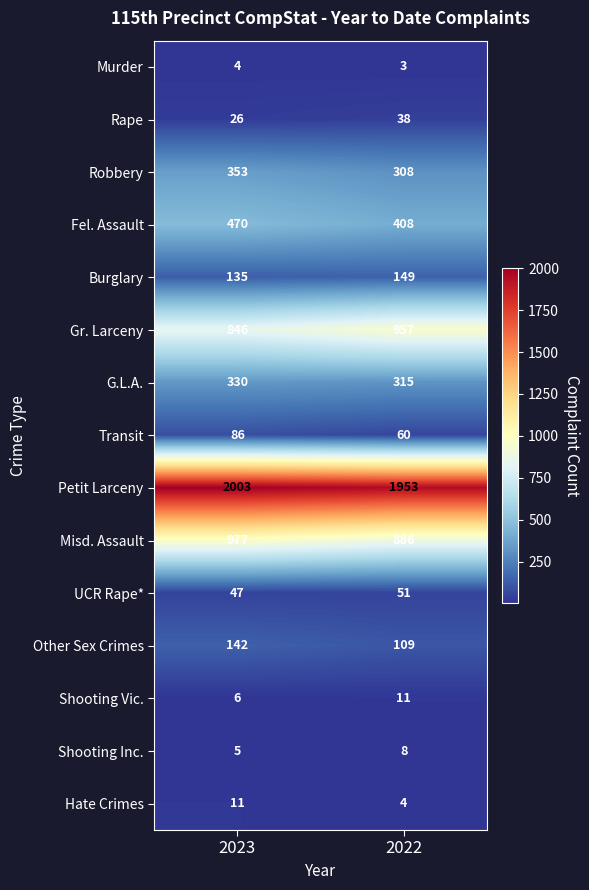

What is the total value across all series at 2022?

5260